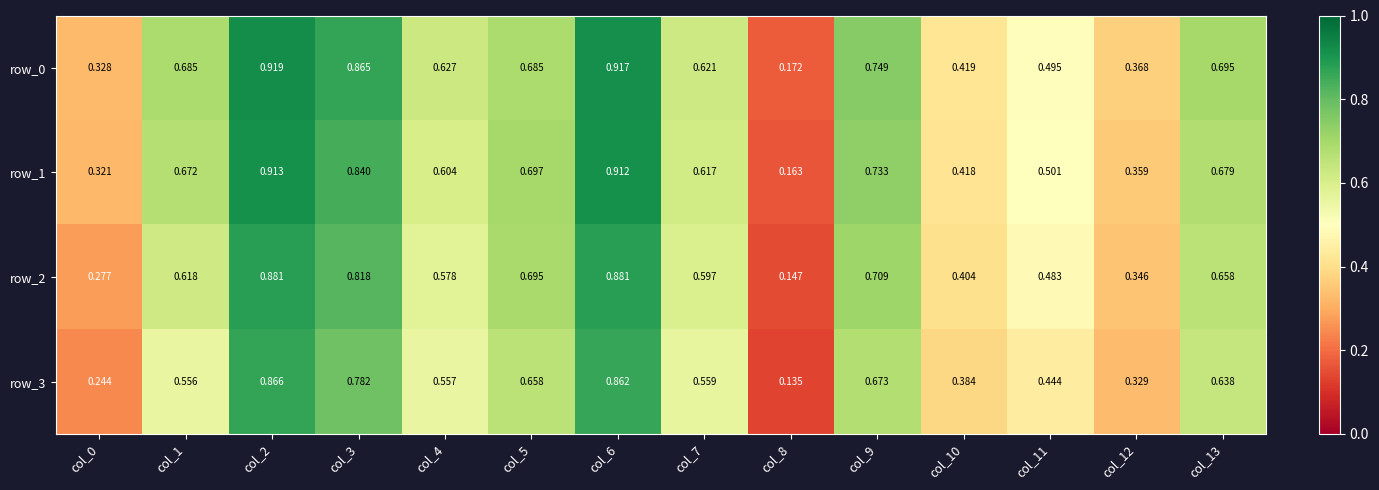

How many distinct data groups are displayed?

4